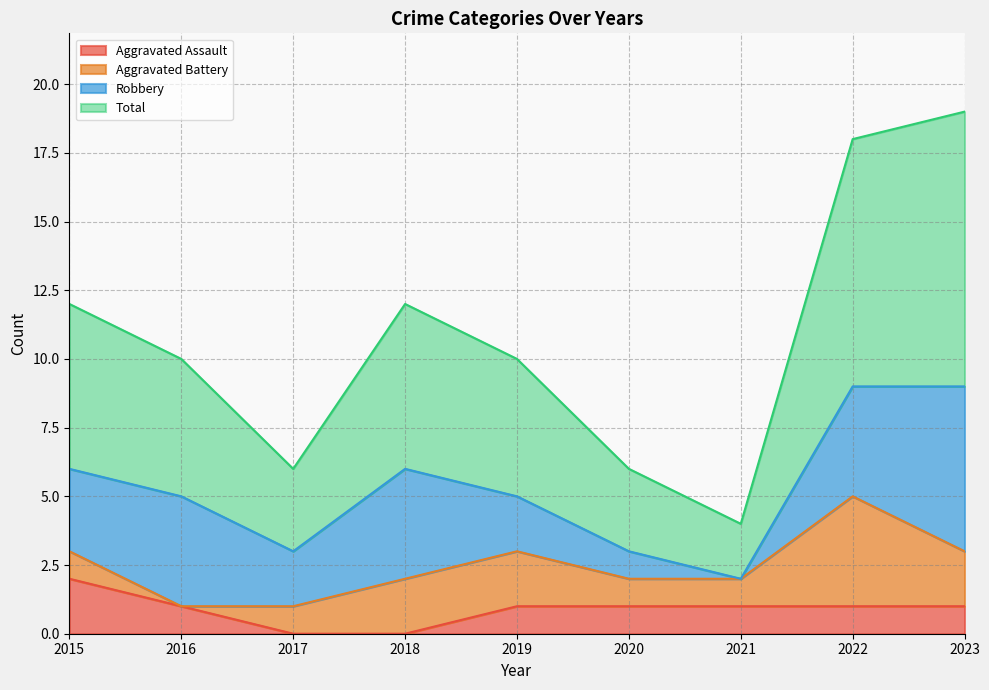

How many Total values are between 6 and 12?

6